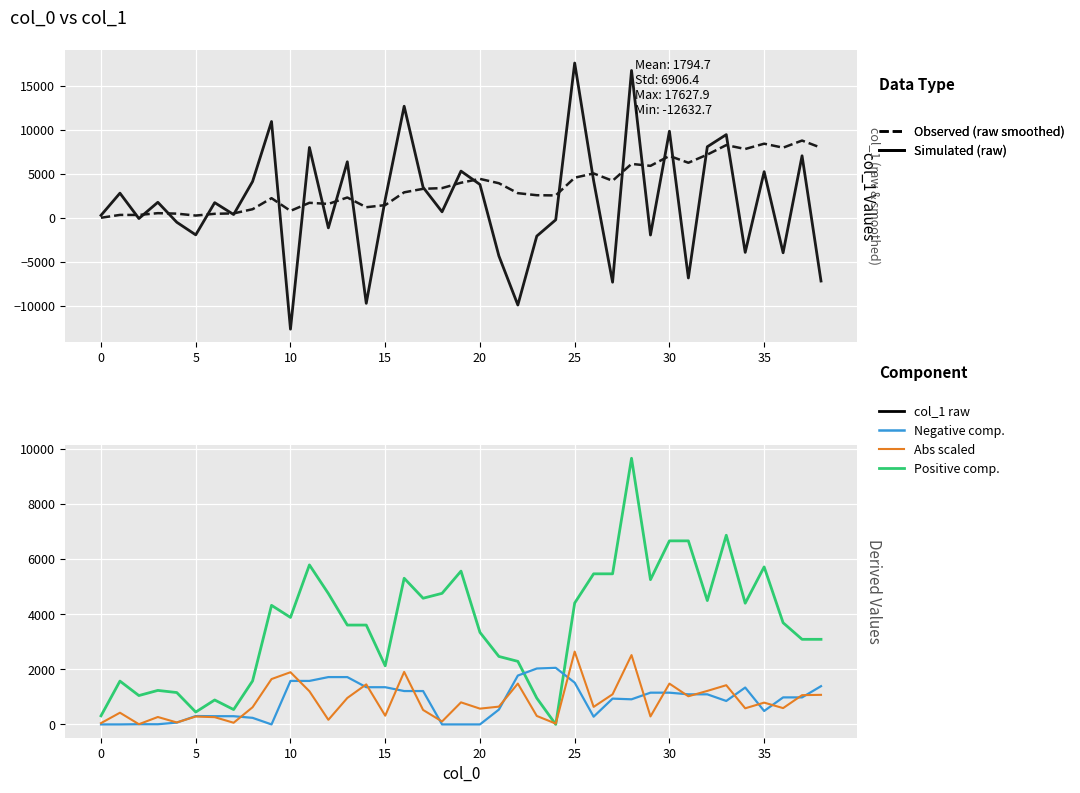

Which series has the largest total across all categories?

col_1 (smoothed)